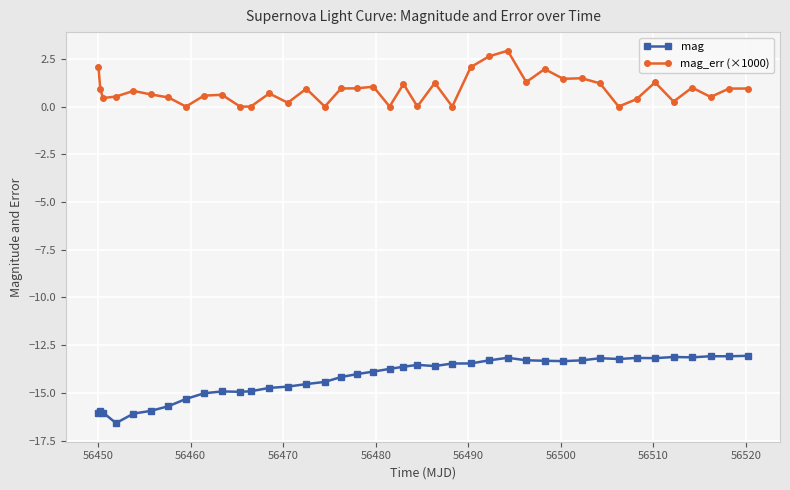

Rank the series by their maximum value, from highest to lowest.

mag_err (×1000), mag